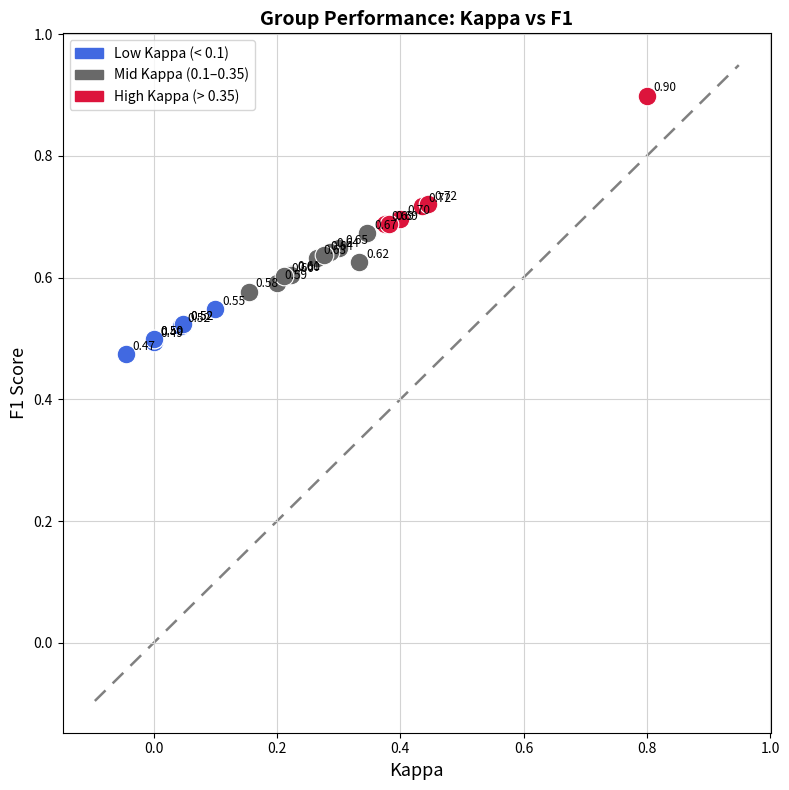

Which series contains the highest Y value?

High Kappa (> 0.35)